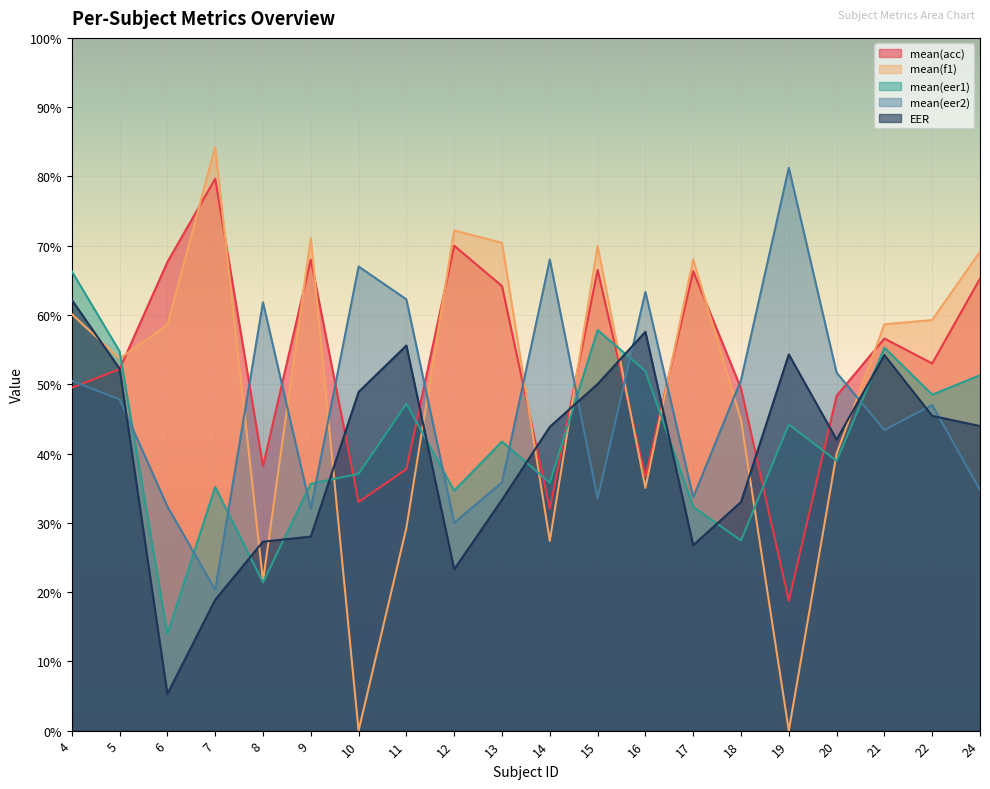

Reading right to left, transcribe all the data shown in this chart.

mean(acc): 24=65.2	22=53.0	21=56.6	20=48.3	19=18.8	18=49.4	17=66.3	16=36.7	15=66.5	14=32.0	13=64.2	12=70.0	11=37.8	10=33.0	9=68.0	8=38.2	7=79.7	6=67.6	5=52.2	4=49.5
mean(f1): 24=69.1	22=59.3	21=58.7	20=40.0	19=0.0	18=44.8	17=68.0	16=35.0	15=70.0	14=27.4	13=70.4	12=72.2	11=29.3	10=0.0	9=71.1	8=21.6	7=84.3	6=58.6	5=53.7	4=60.1
mean(eer1): 24=51.3	22=48.5	21=55.3	20=38.9	19=44.2	18=27.4	17=32.3	16=51.9	15=57.8	14=35.8	13=41.7	12=34.6	11=47.2	10=37.1	9=35.6	8=21.4	7=35.2	6=13.9	5=54.8	4=66.3
mean(eer2): 24=34.8	22=47.0	21=43.4	20=51.7	19=81.2	18=50.6	17=33.7	16=63.3	15=33.5	14=68.0	13=35.8	12=30.0	11=62.3	10=67.0	9=32.0	8=61.8	7=20.3	6=32.4	5=47.8	4=50.5
EER: 24=44.0	22=45.4	21=54.2	20=42.0	19=54.3	18=33.0	17=26.8	16=57.6	15=50.0	14=43.9	13=33.3	12=23.3	11=55.6	10=48.9	9=28.0	8=27.3	7=18.9	6=5.3	5=52.2	4=62.2